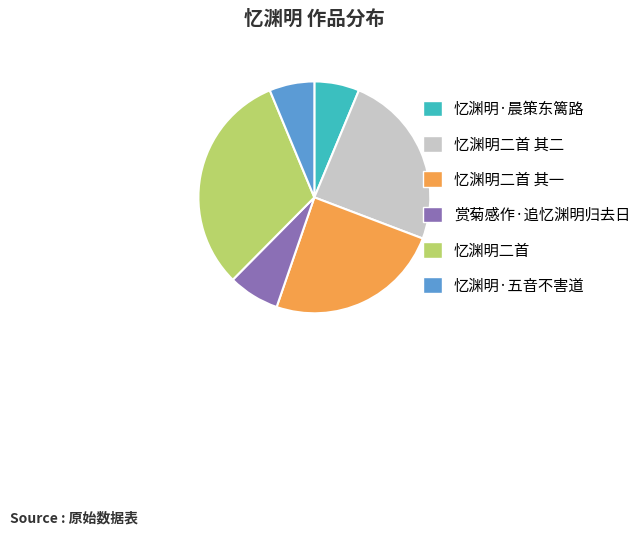

Is the sum of 赏菊感作·追忆渊明归去日 and 忆渊明·五音不害道 greater than half?

No